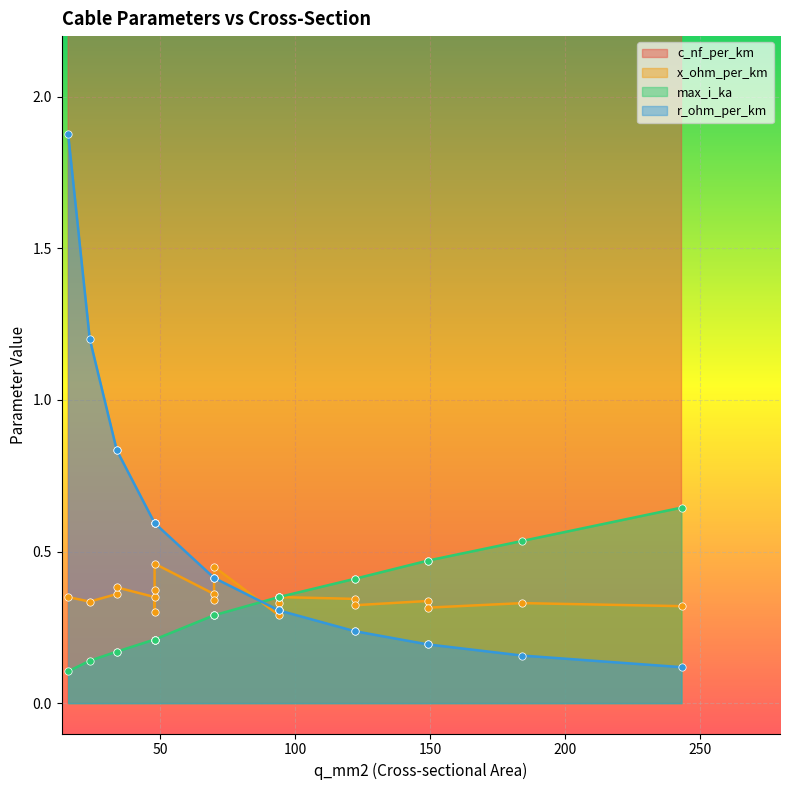

Which series contains the lowest Y value?

max_i_ka